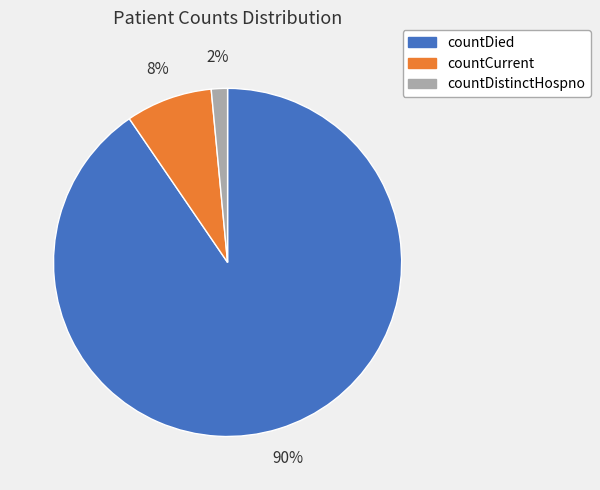

To the nearest percent, what portion does countCurrent represent?

8%